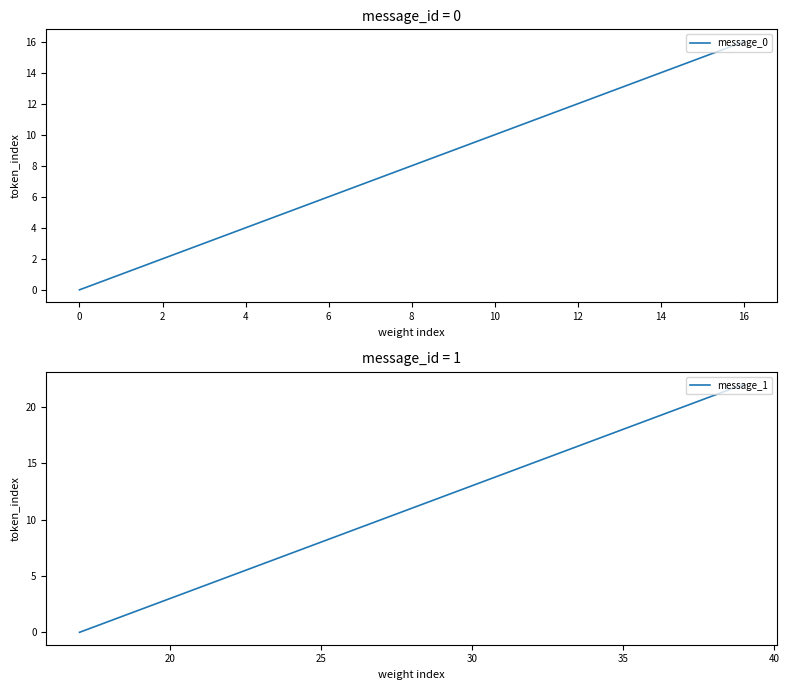

Reading left to right, transcribe all the data shown in this chart.

0=0	1=1	2=2	3=3	4=4	5=5	6=6	7=7	8=8	9=9	10=10	11=11	12=12	13=13	14=14	15=15	16=16	17=0	18=1	19=2	20=3	21=4	22=5	23=6	24=7	25=8	26=9	27=10	28=11	29=12	30=13	31=14	32=15	33=16	34=17	35=18	36=19	37=20	38=21	39=22